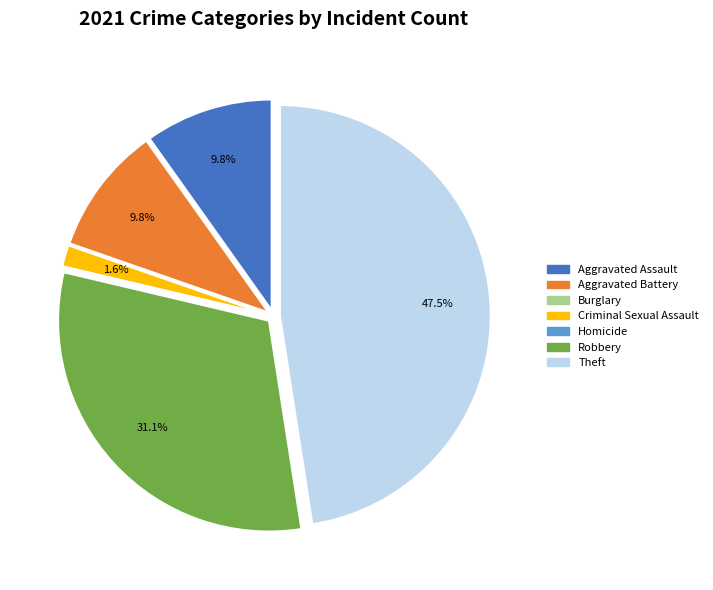

What percentage is the Robbery slice, to the nearest percent?

31%